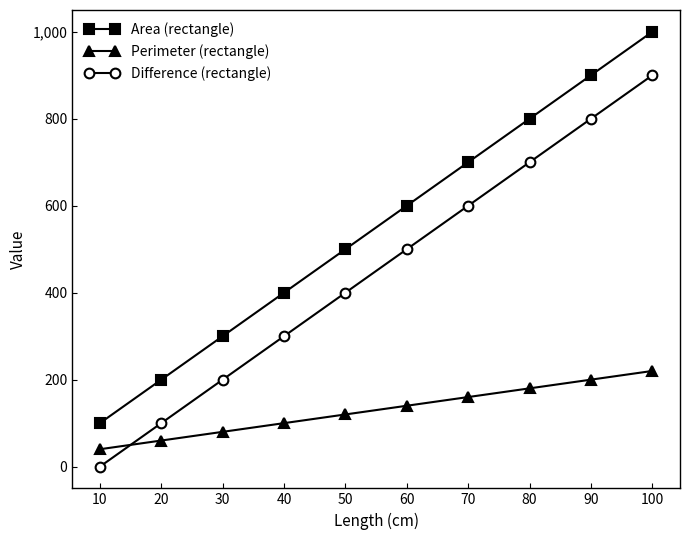

What are all the series names shown in the legend?

Area (rectangle), Perimeter (rectangle), Difference (rectangle)